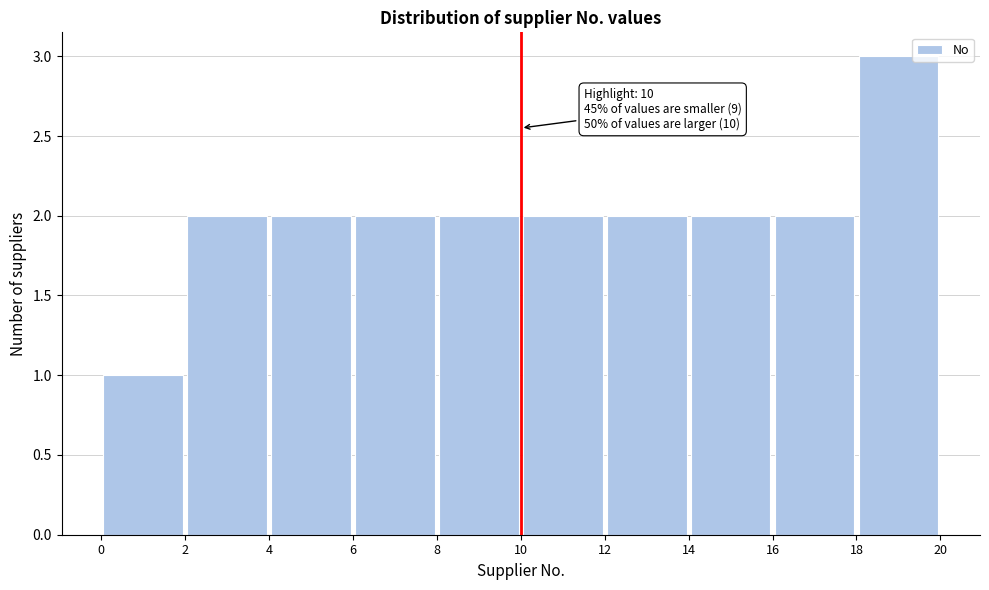

Over which range of the x-axis is the bar tallest?

18 to 20